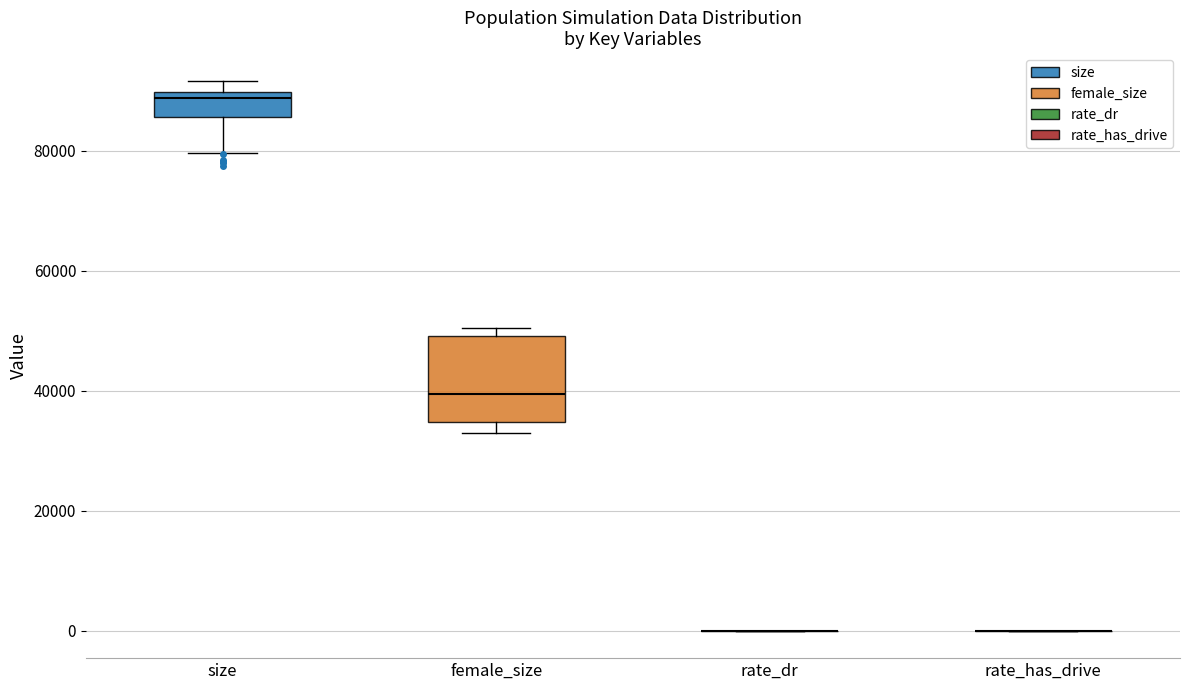

Comparing the boxes themselves (not the whiskers), which one is the tallest?

female_size